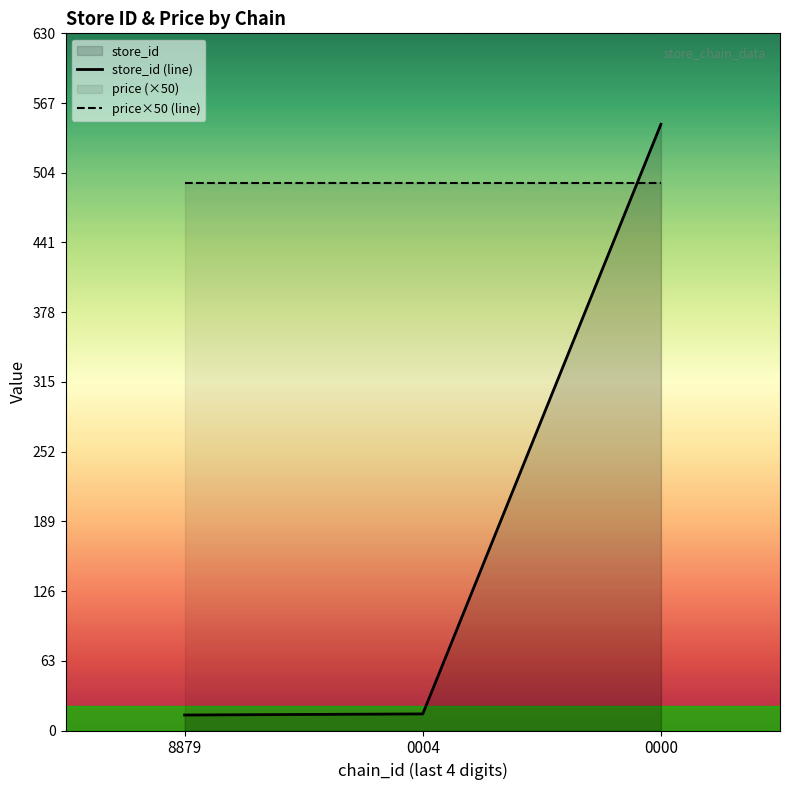

Reading left to right, extract all data points from this chart.

store_id (line): 14	15	548
price×50 (line): 495	495	495